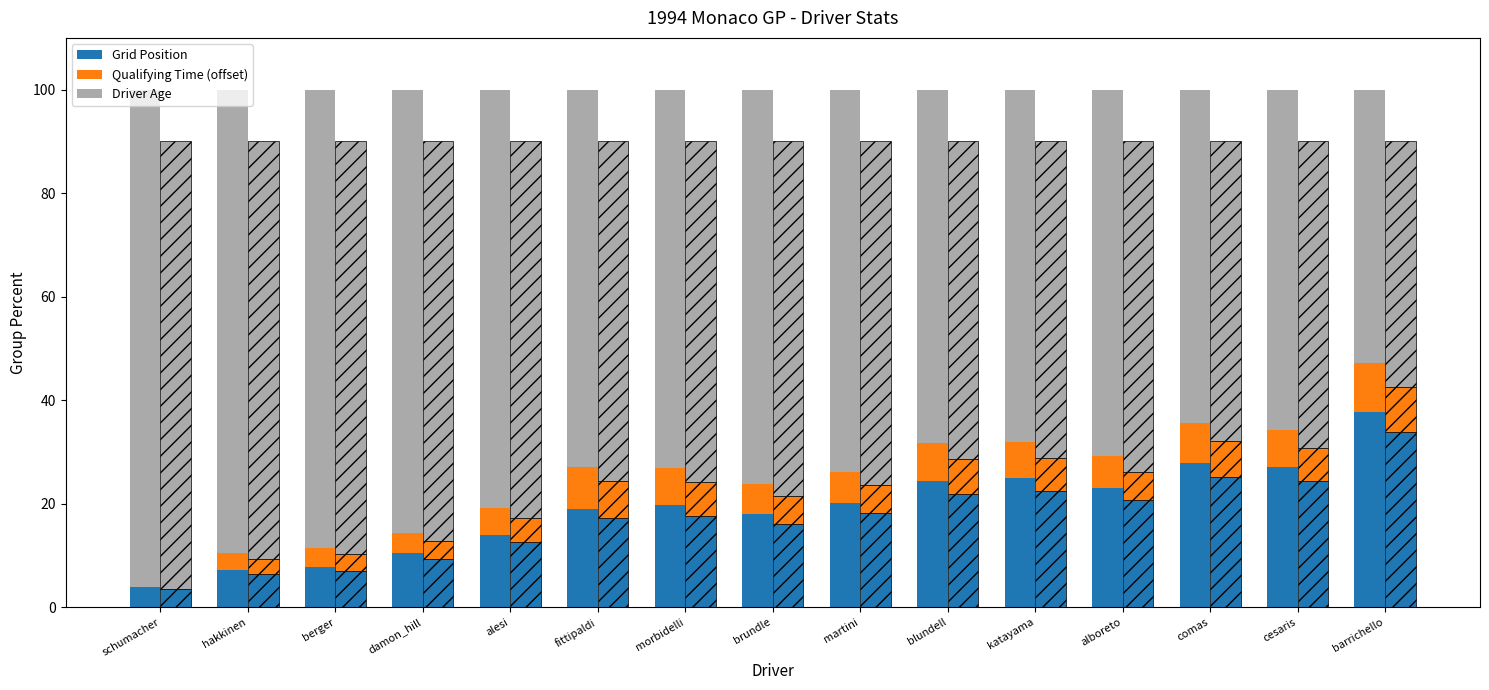

Reading left to right, extract all data points from this chart.

Grid Position: 3.8	7.2	7.8	10.4	13.9	19.0	19.7	17.9	20.1	24.4	24.9	23.0	27.9	27.1	37.7
Qualifying Time (offset): 0.0	3.2	3.6	3.9	5.3	7.9	7.3	5.8	6.0	7.3	7.0	6.1	7.7	7.2	9.5
Driver Age: 96.2	89.6	88.5	85.7	80.8	73.0	73.0	76.2	73.8	68.3	68.0	70.9	64.4	65.8	52.8